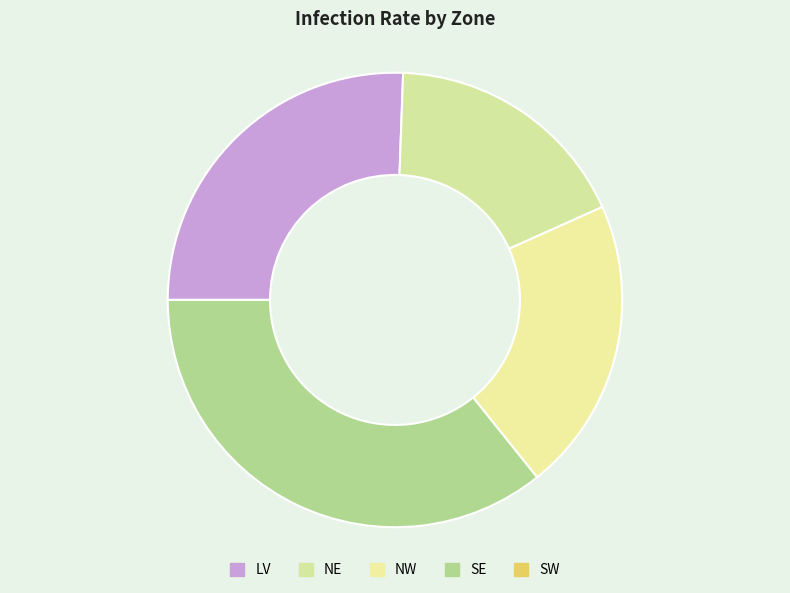

What percentage is NOT represented by LV?

74.4%